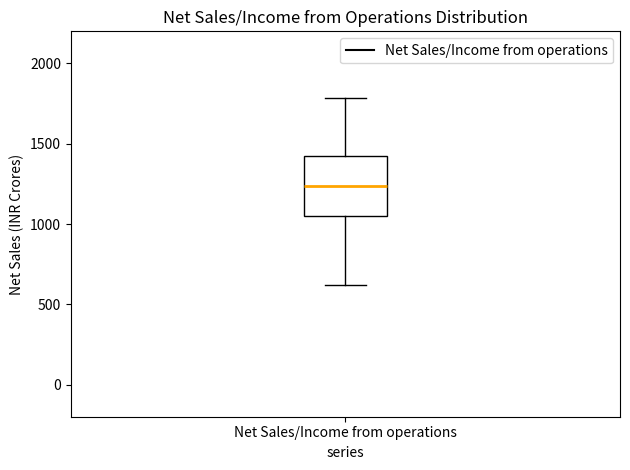

Where does the upper whisker of the box for Net Sales/Income from operations end on the y-axis? The values are not printed on the chart, so give them approximately, as read against the axis.

1800